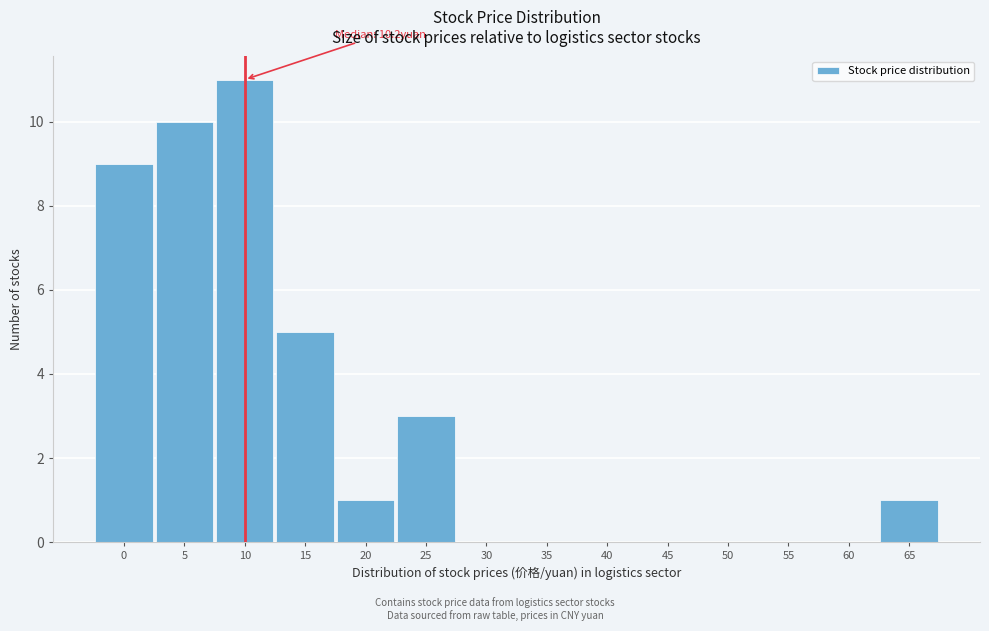

Reading left to right, list all the values displayed in this chart.

0=9	5=10	10=11	15=5	20=1	25=3	30=0	35=0	40=0	45=0	50=0	55=0	60=0	65=1